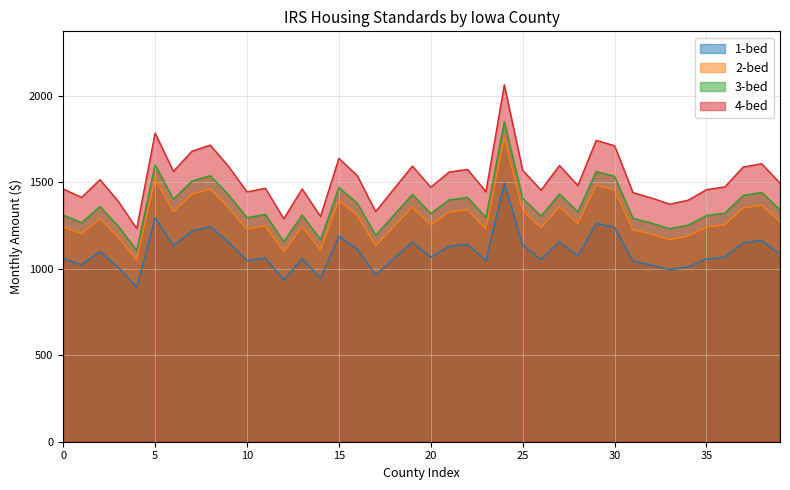

True or false: 4-bed and 1-bed cross at least once.

False